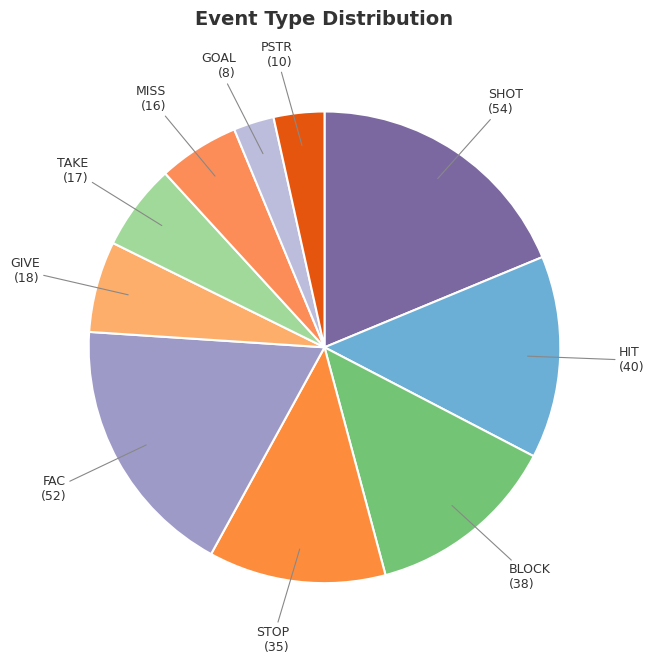

Which slice is the smallest?

GOAL